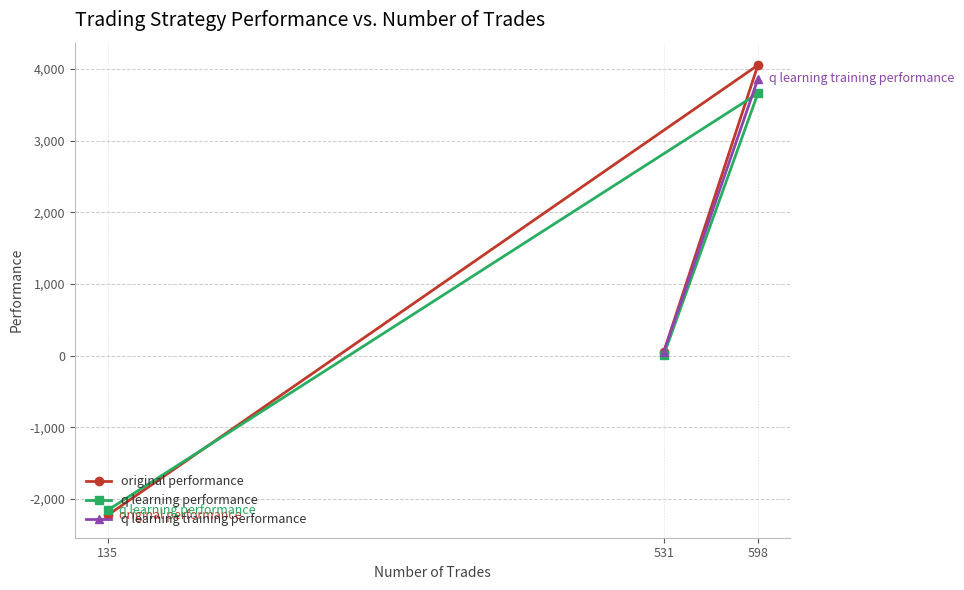

What is the difference between the second highest and minimum values in the q learning performance series?

2167.2